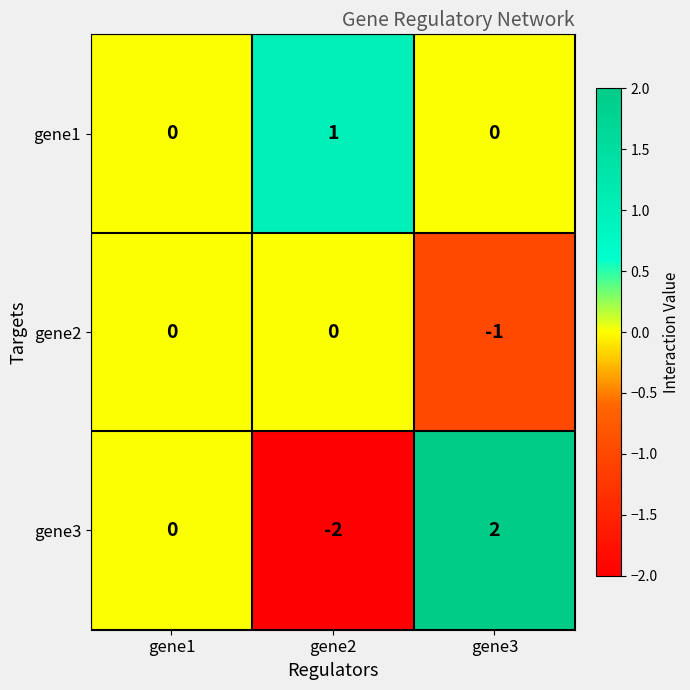

How many negative values does the gene2 series have?

1